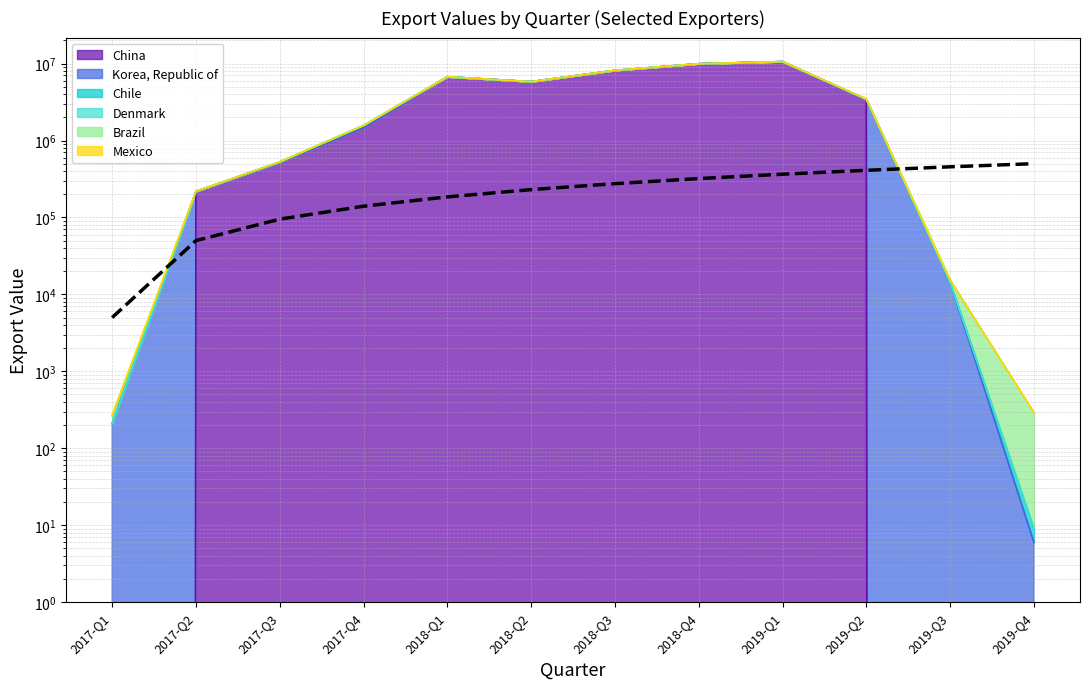

What is the average value?

252500